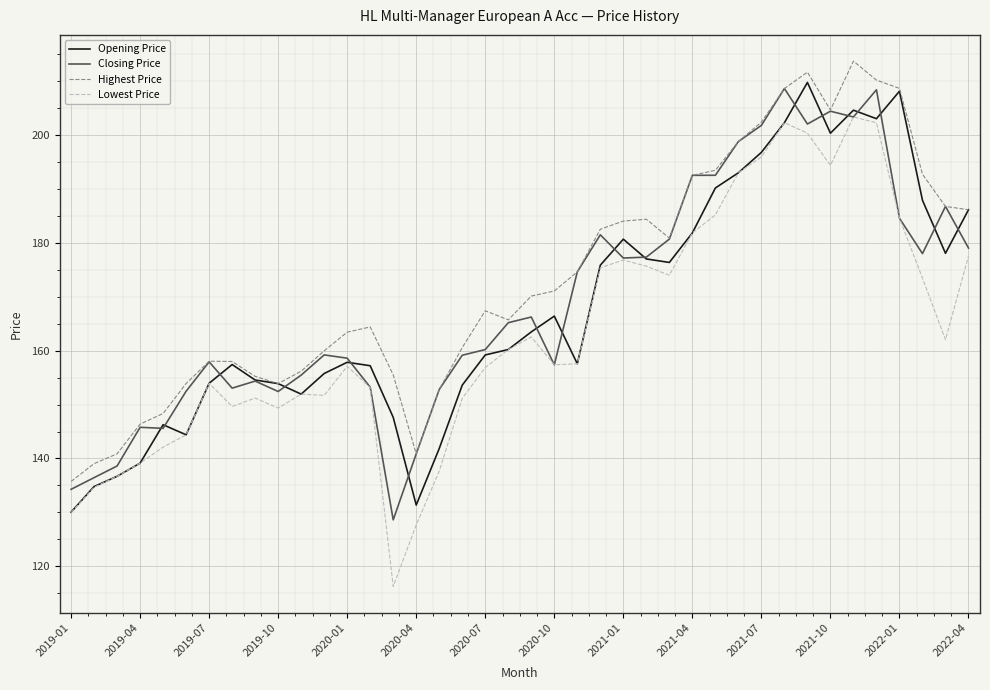

What is the lowest value of the Highest Price series?

135.7